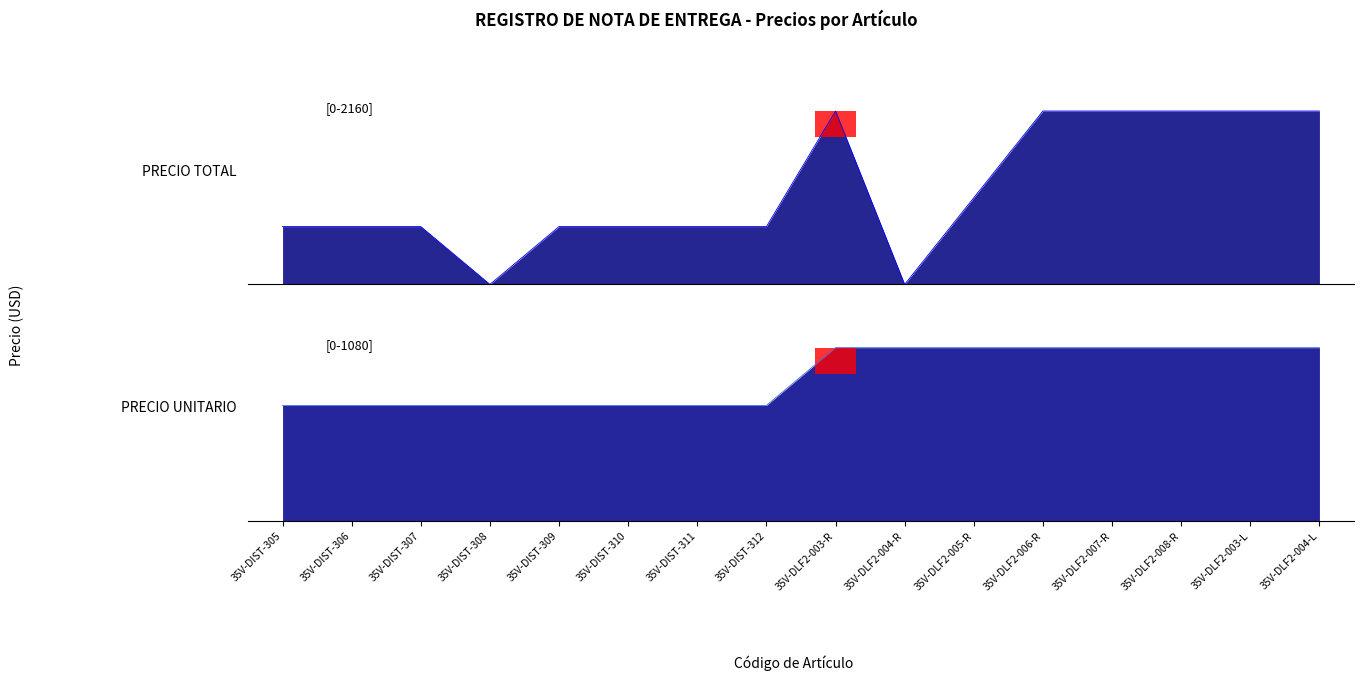

Where is the first local maximum for PRECIO TOTAL?

35V-DLF2-003-R